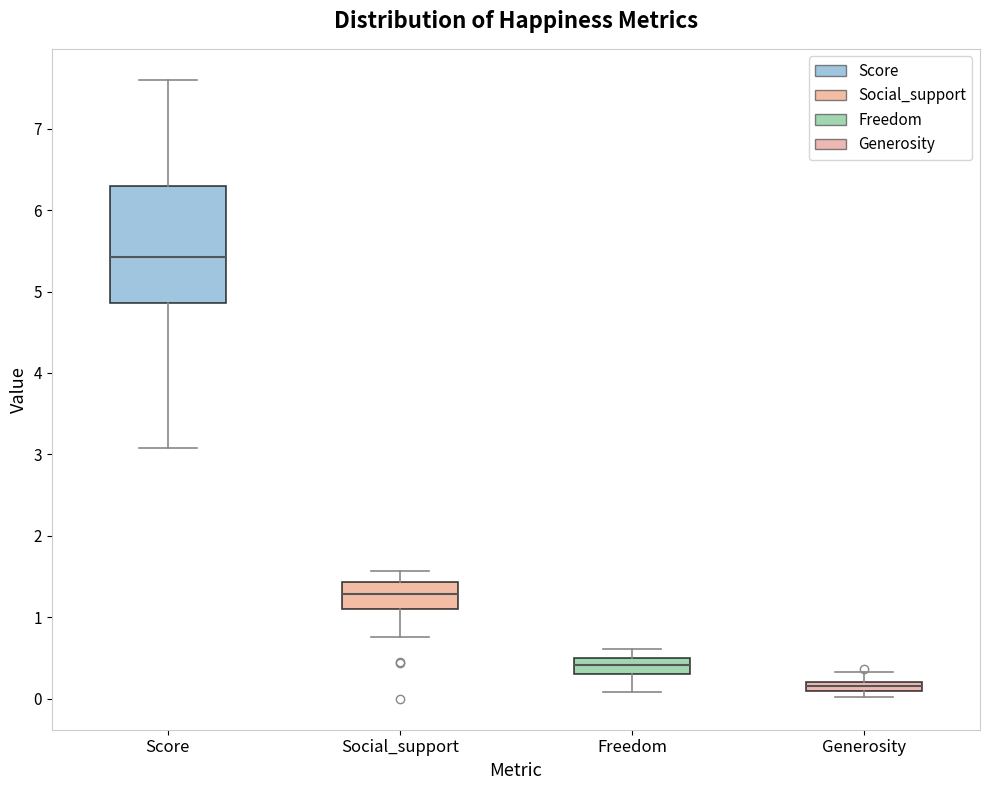

Comparing the boxes themselves (not the whiskers), which one is the tallest?

Score